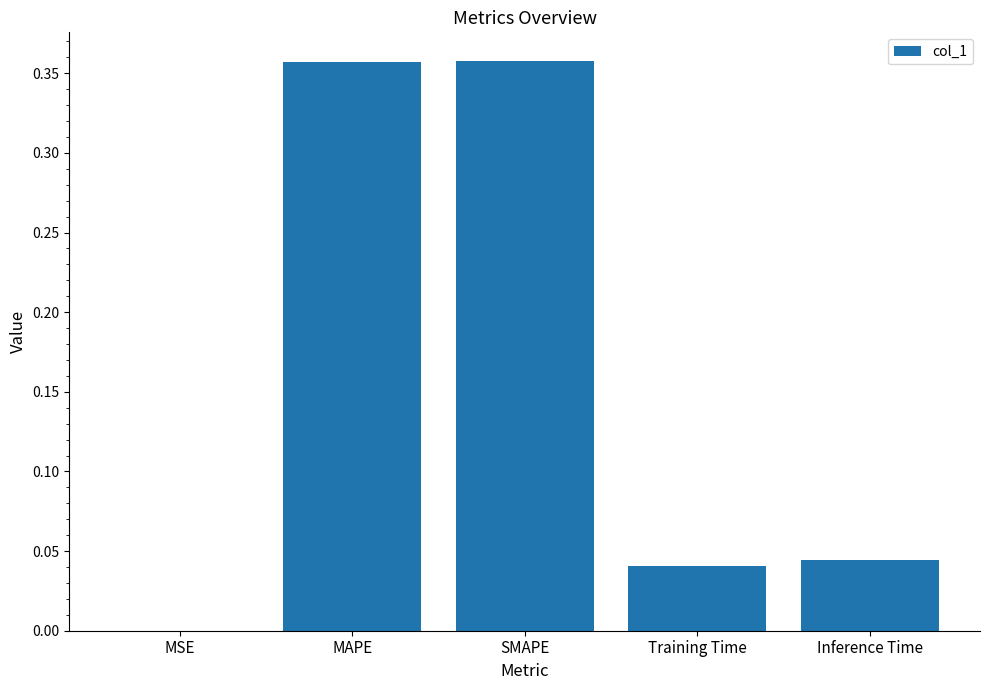

How many categories are shown in the chart?

5